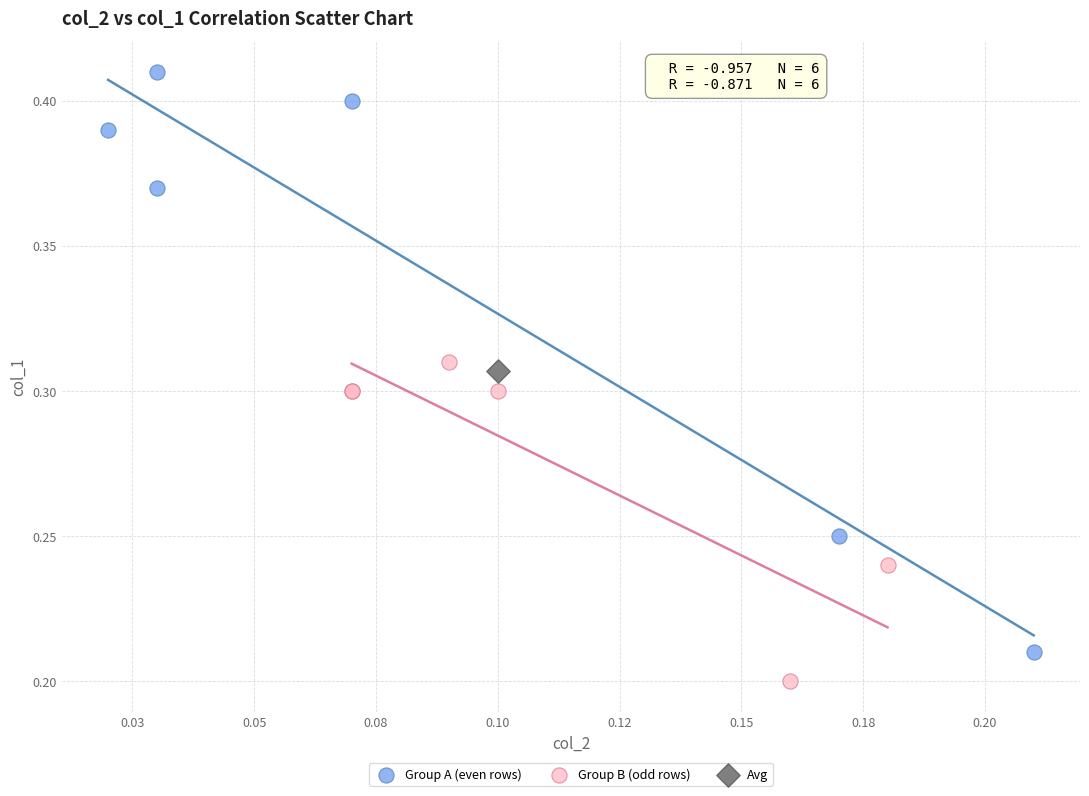

Which series reaches the maximum Y coordinate?

Group A (even rows)